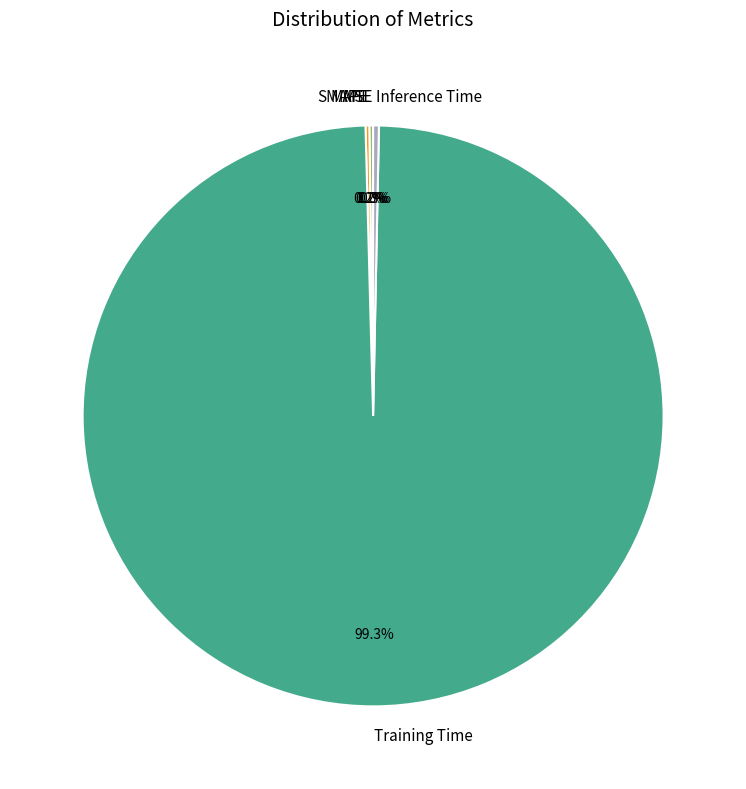

Which slice represents more than half of the pie?

Training Time